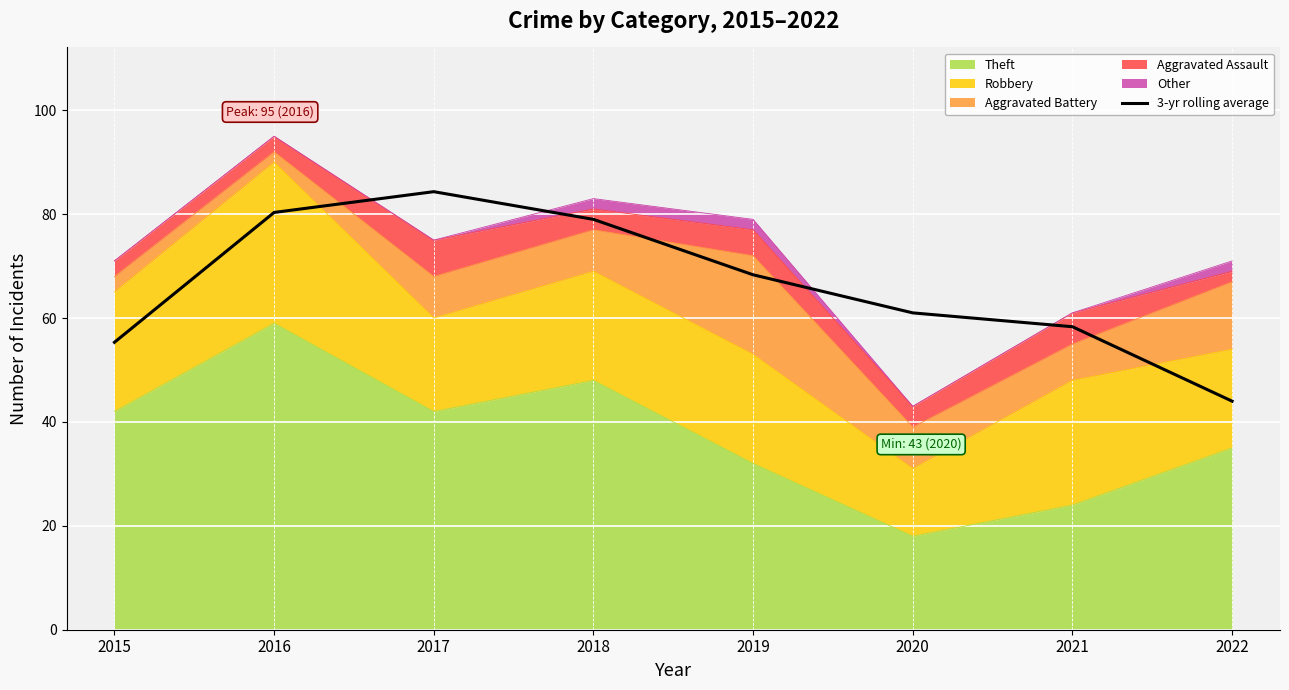

Is it true that the value at 2015 is 55.3?

True